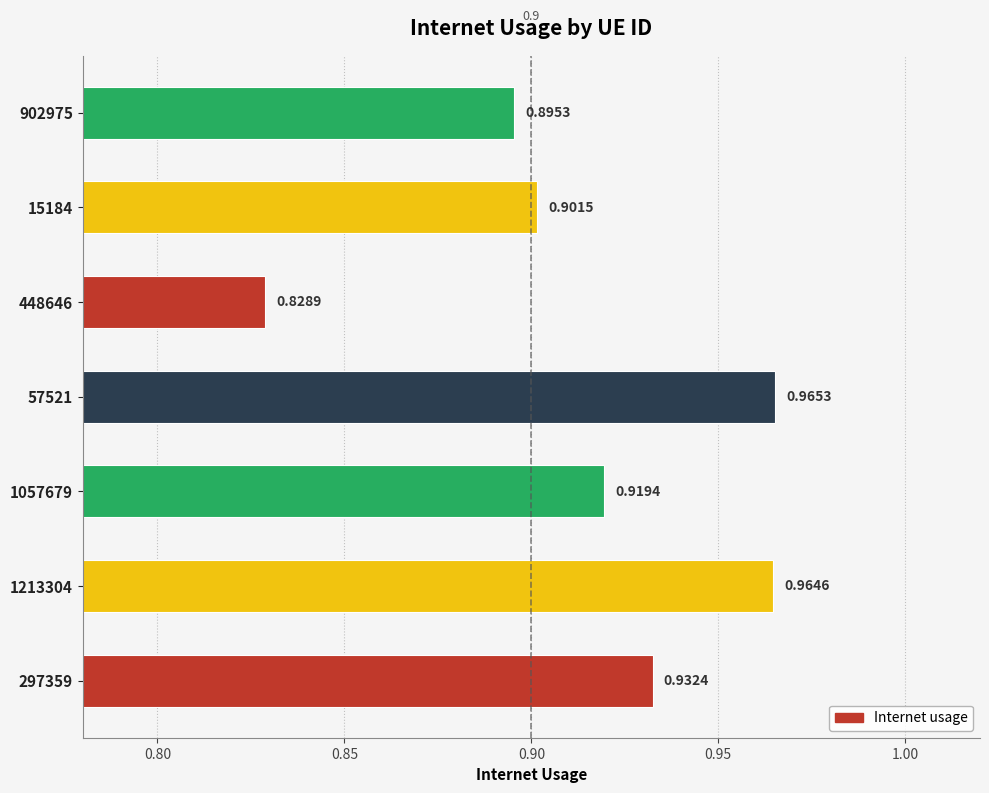

Between 448646 and 1057679, which is larger?

1057679